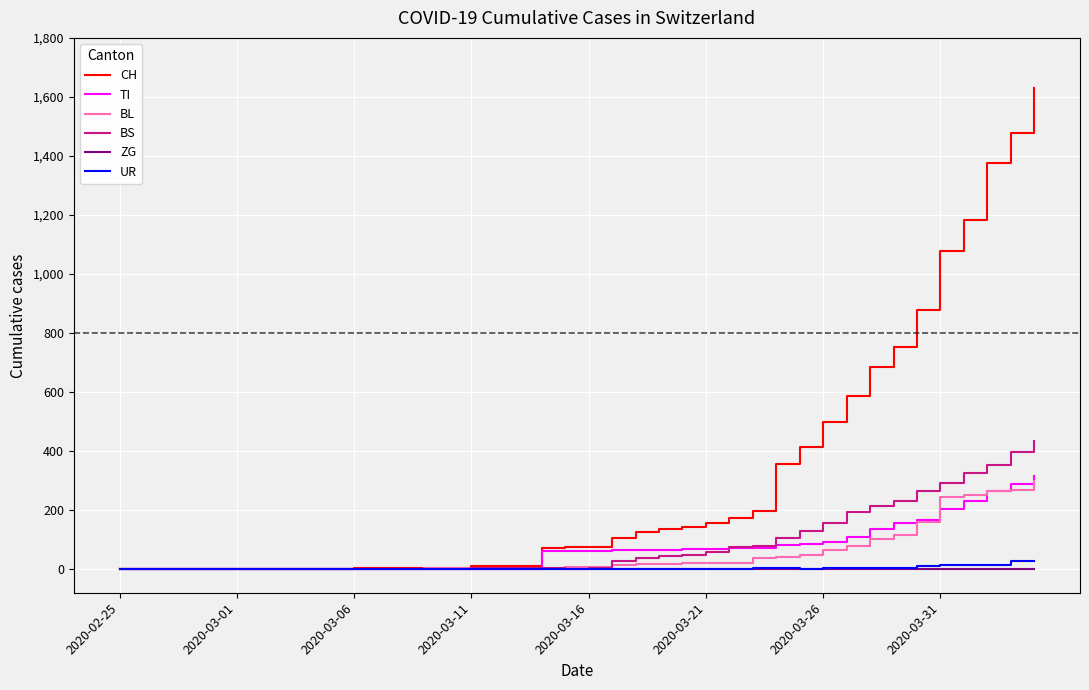

What is the maximum value for BS?

434